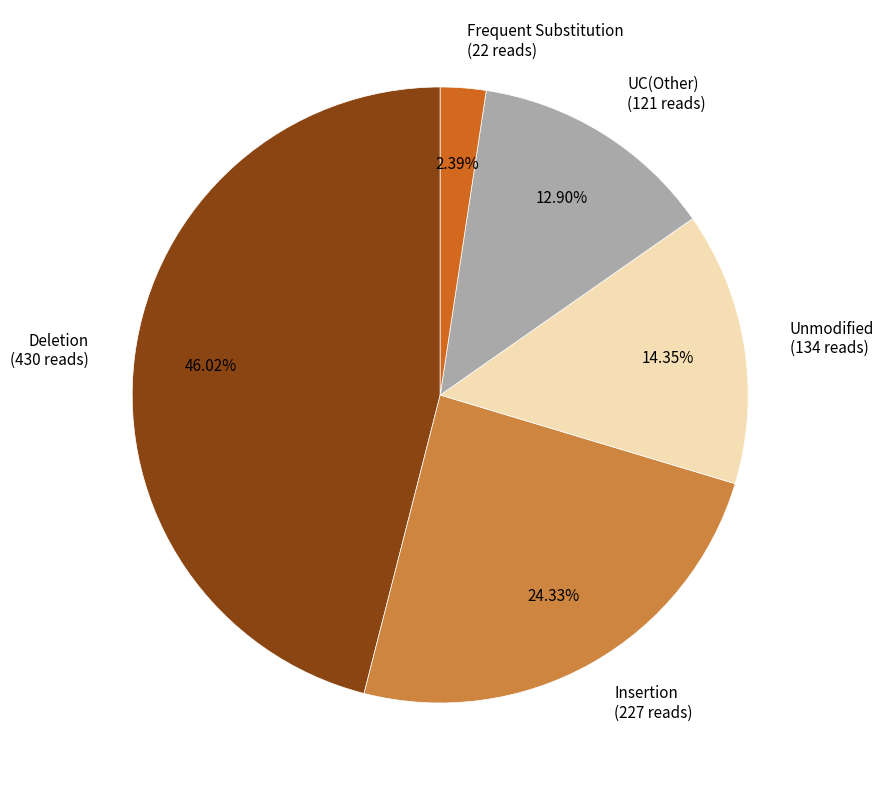

Count the number of slices in the pie.

5